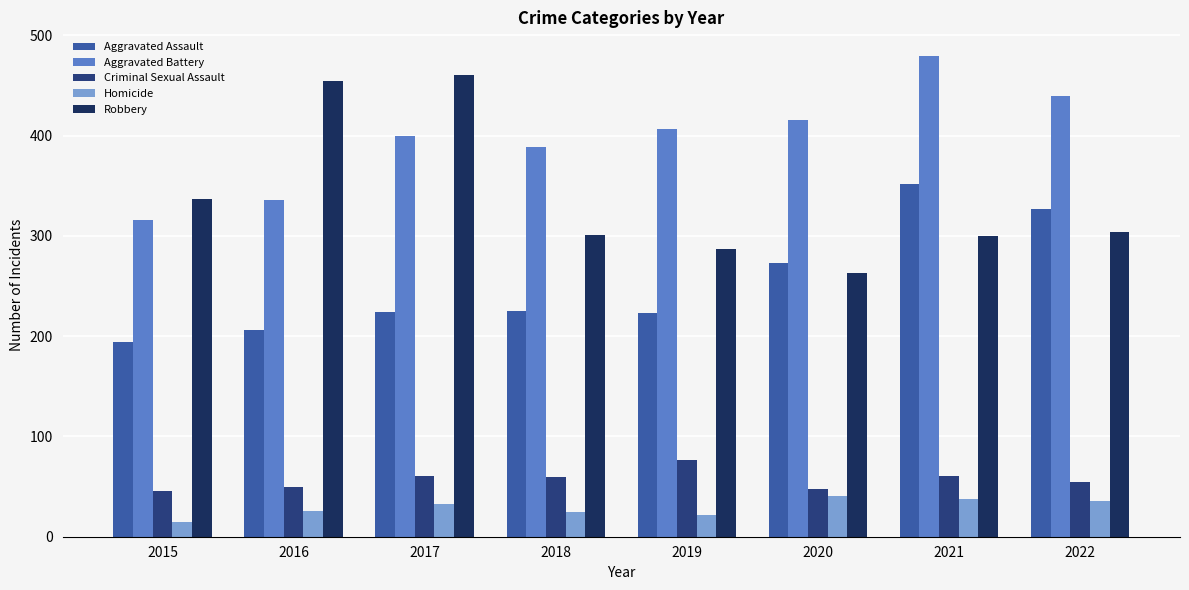

What is the difference between the second highest and minimum values in the Homicide series?

23